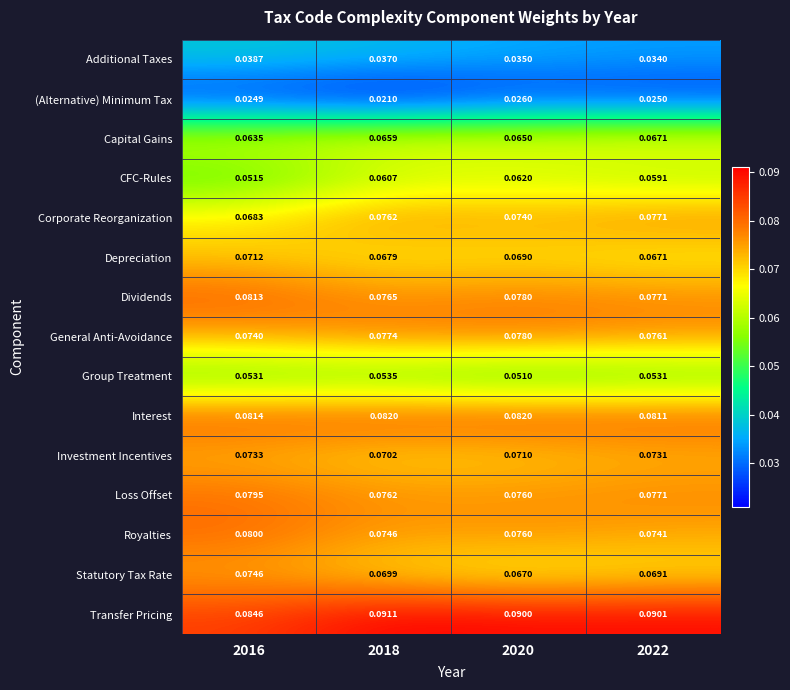

Between 2016 and 2018, which series saw the biggest shift?

CFC-Rules